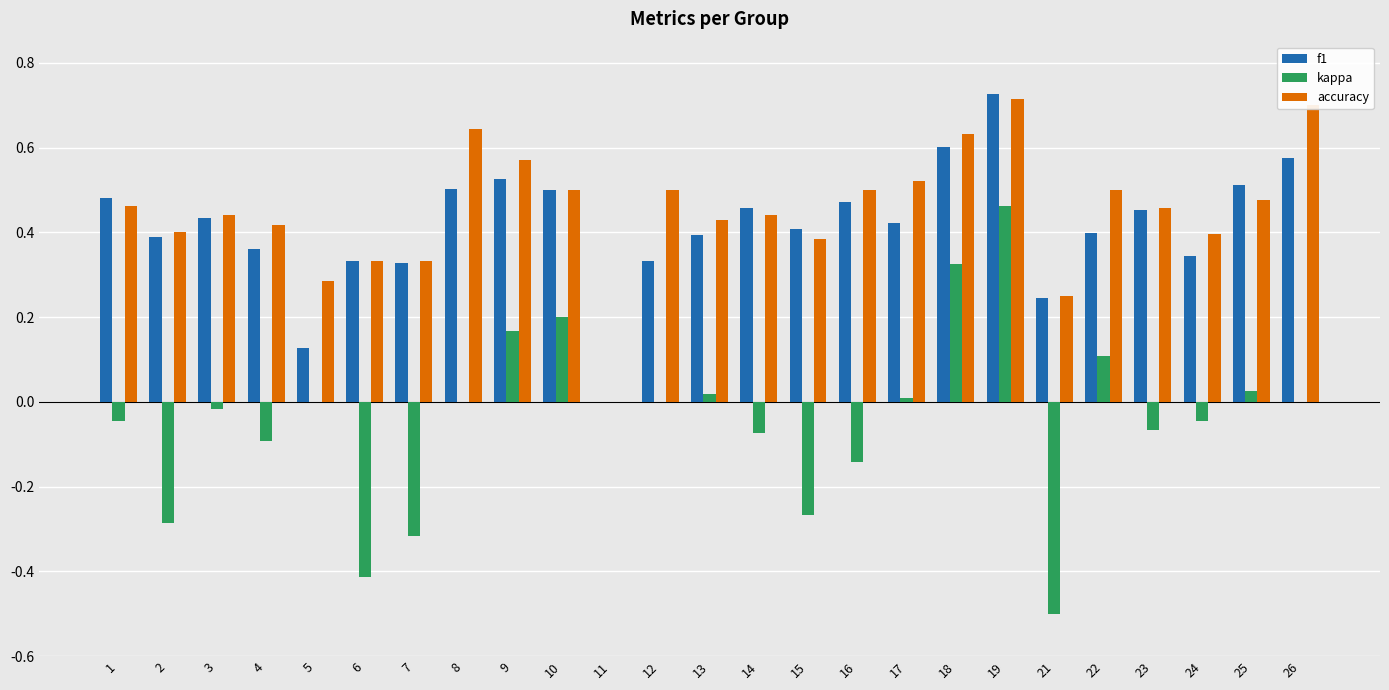

True or false: accuracy has a value of 0.4 at 15.

True